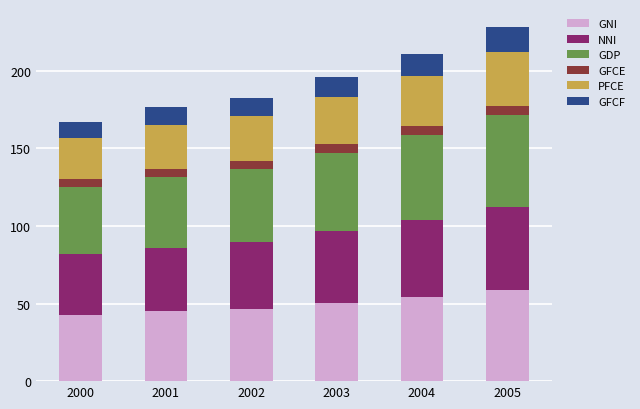

What are all the series names shown in the legend?

GNI, NNI, GDP, GFCE, PFCE, GFCF